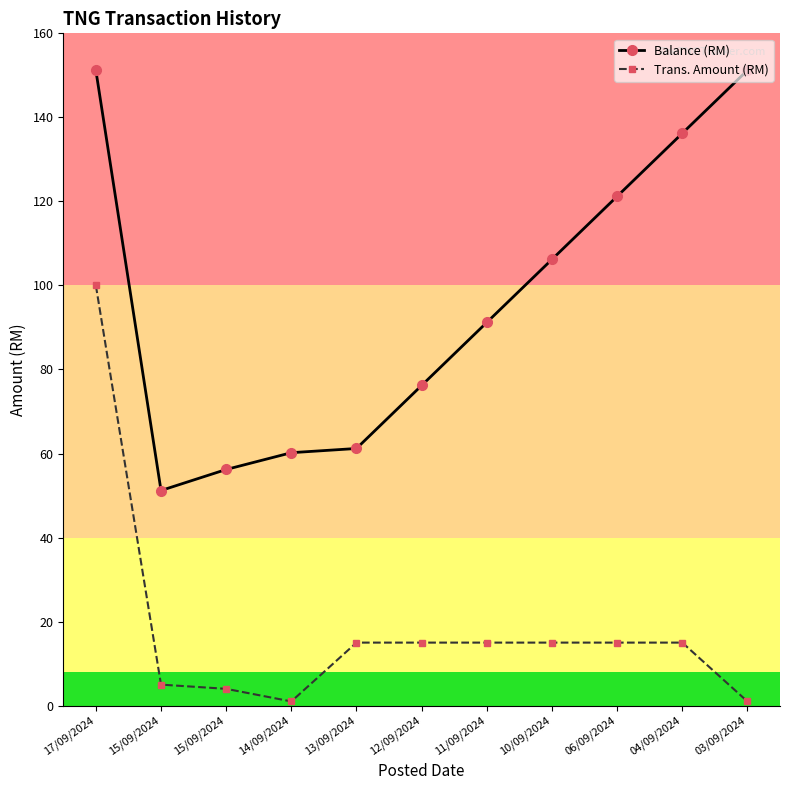

Reading right to left, extract all data points from this chart.

Balance (RM): 151.2	136.2	121.2	106.2	91.2	76.2	61.2	60.2	56.2	51.2	151.2
Trans. Amount (RM): 1.0	15.0	15.0	15.0	15.0	15.0	15.0	1.0	4.0	5.0	100.0